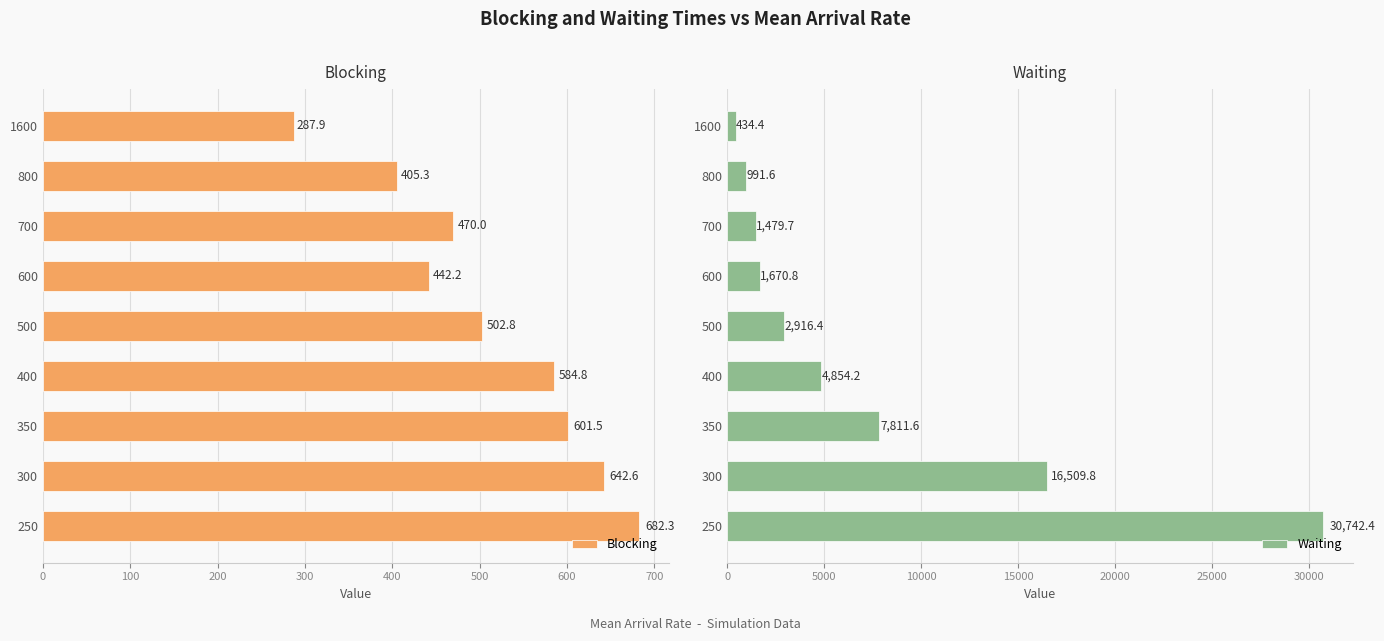

Where is Blocking nearest to the value 485?

700